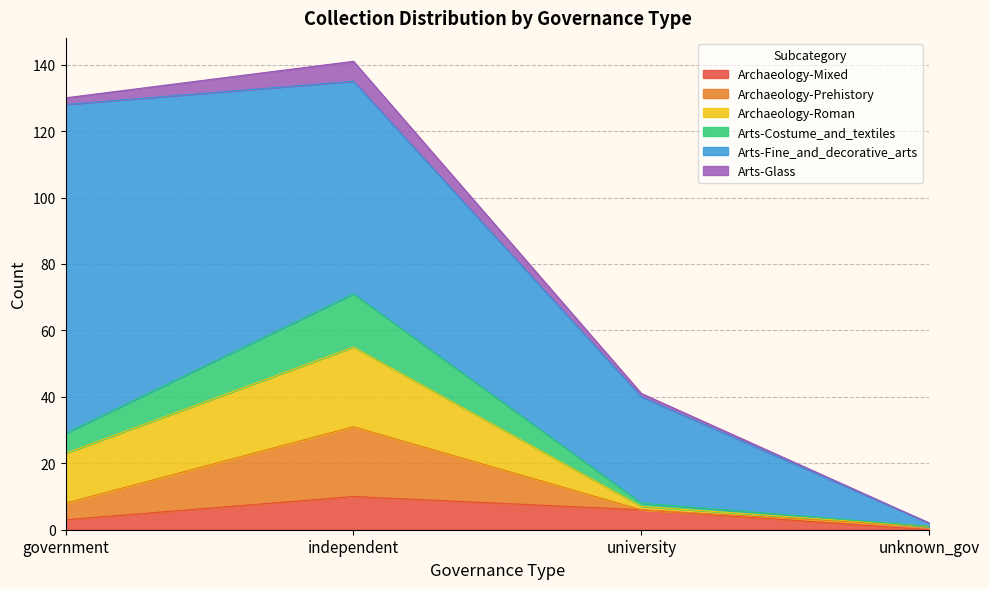

What is the maximum value for Archaeology-Mixed?

10